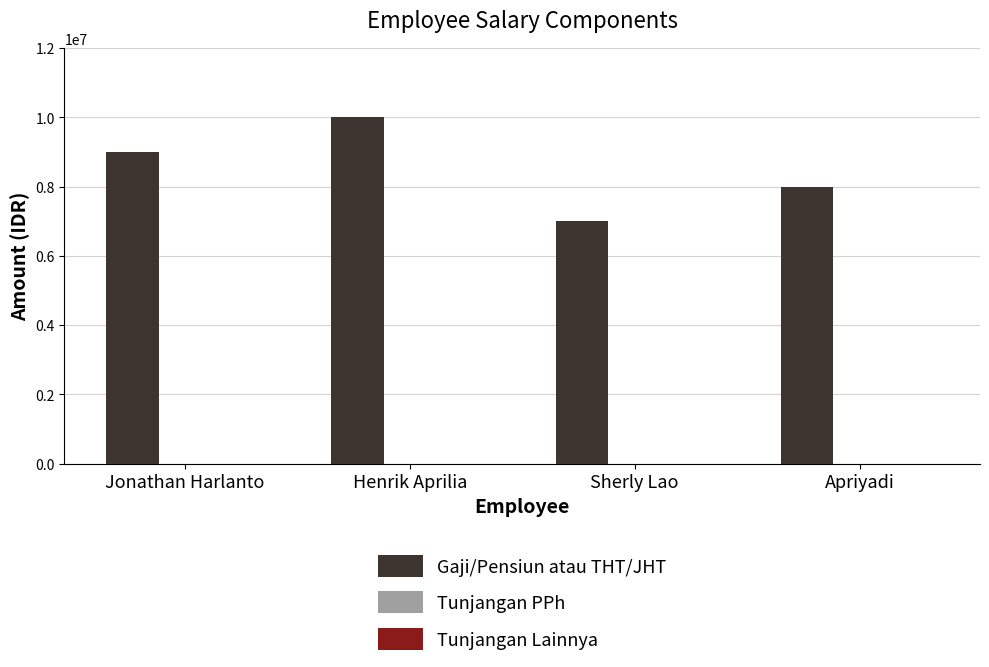

What is the difference between the values at Apriyadi and Jonathan Harlanto?

1000000